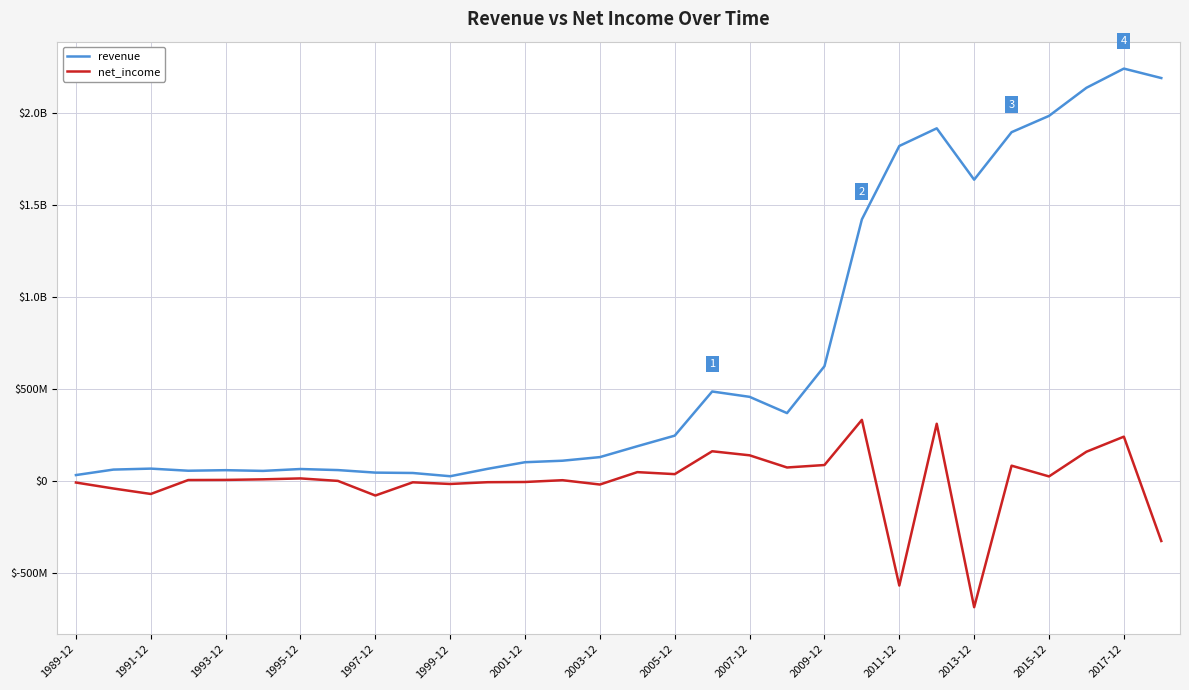

List the series in order of their overall mean, highest first.

revenue, net_income